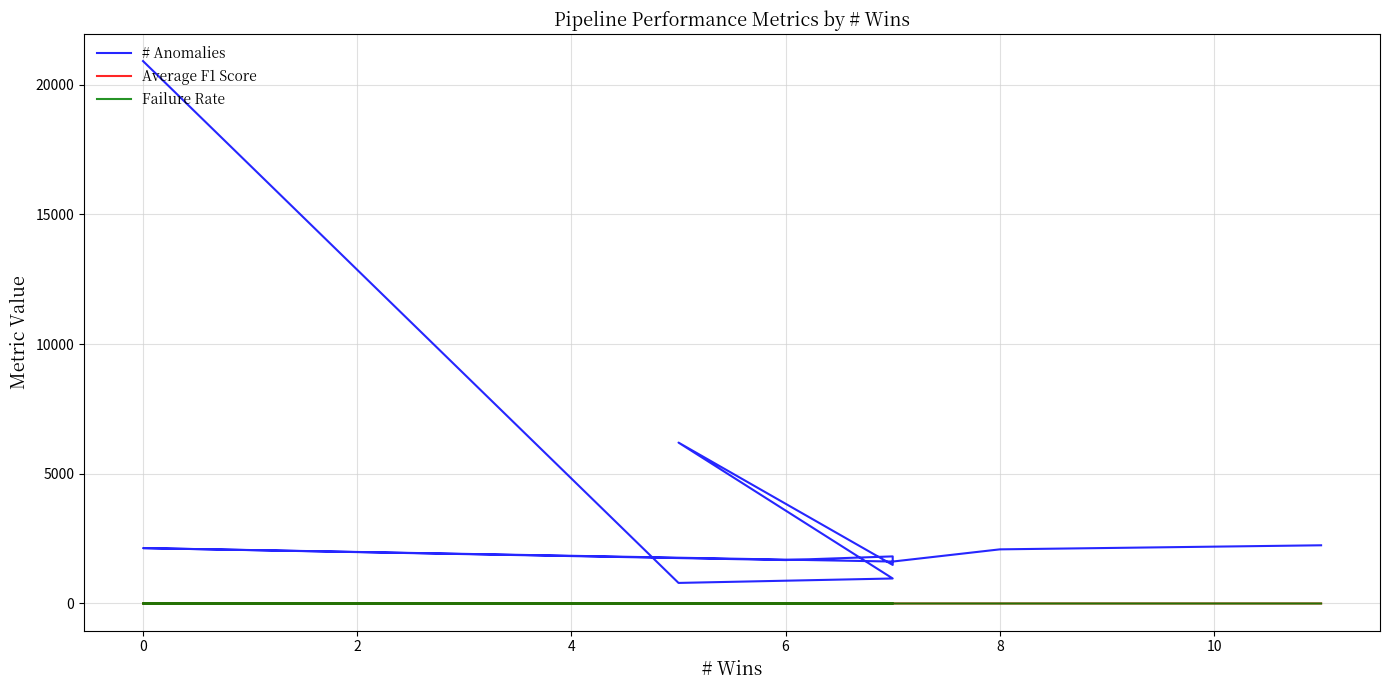

At 10, list the series in order from smallest to largest.

Failure Rate, Average F1 Score, # Anomalies